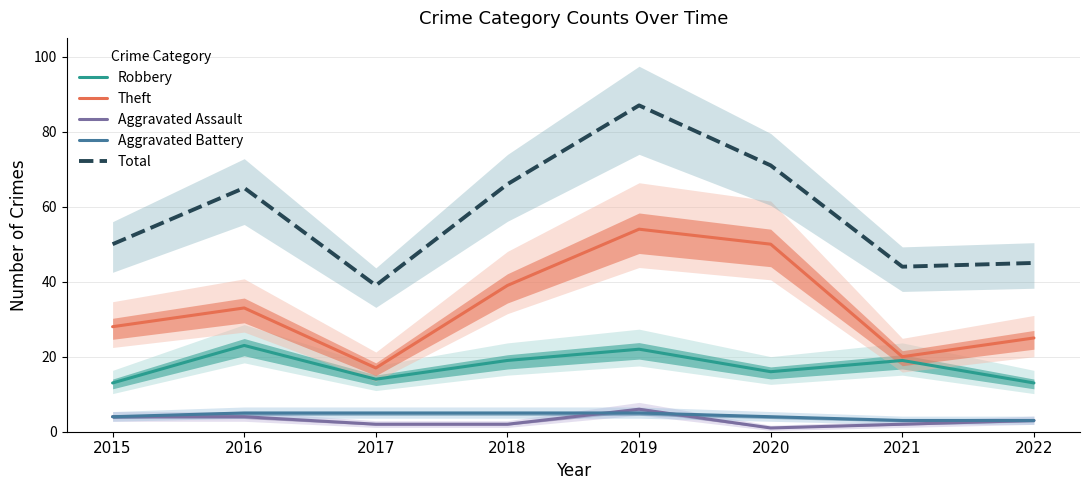

True or false: Theft and Aggravated Assault intersect in this chart.

False